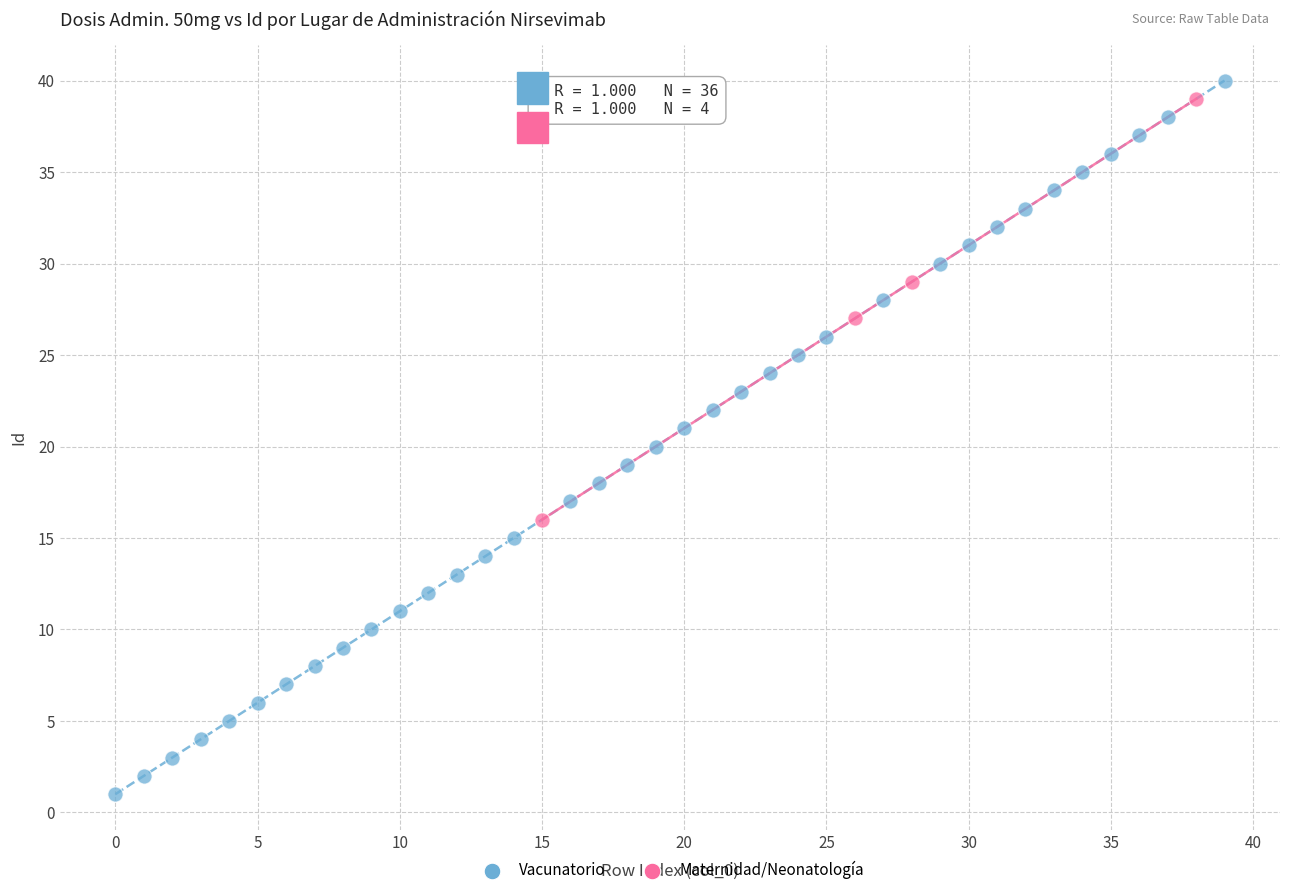

Which series reaches the minimum Y coordinate?

Vacunatorio